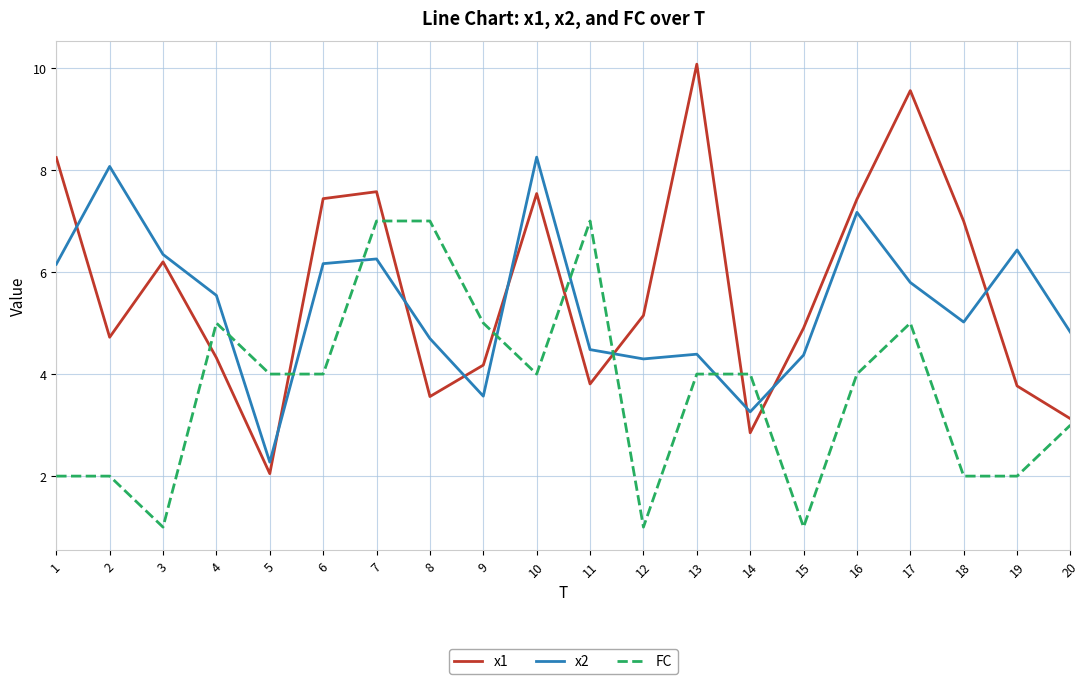

Rank the series at 16 from highest to lowest value.

x1, x2, FC